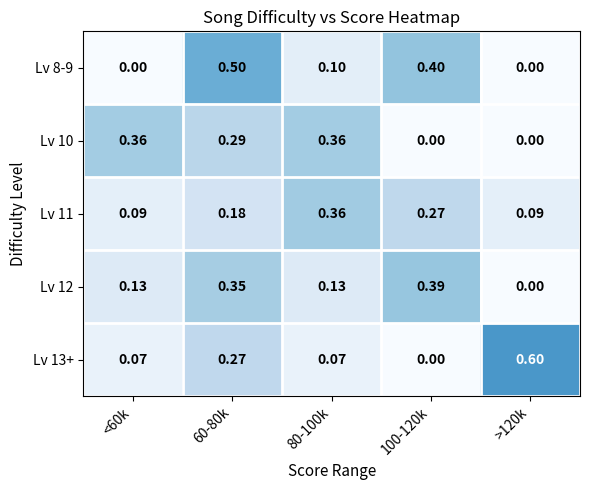

Is the value of Lv 13+ at 100-120k greater than the value of Lv 8-9 at 100-120k?

No